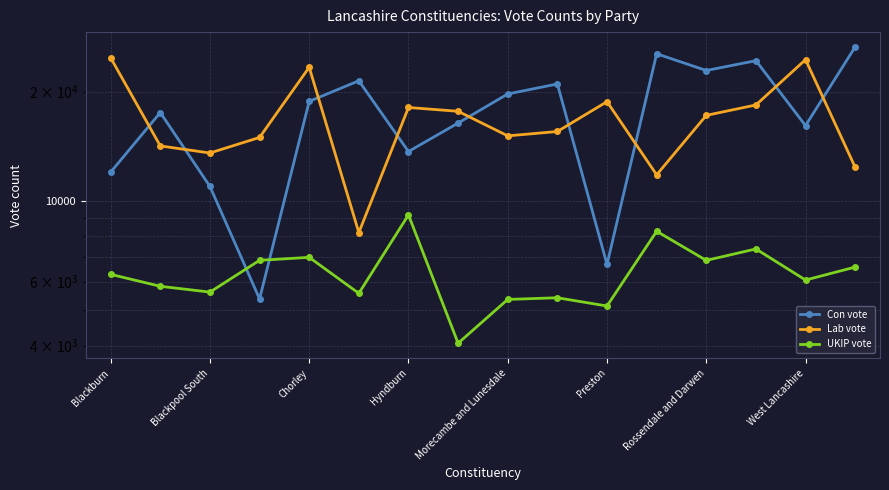

What is the value of the UKIP vote point at the 16th from the left?

6577